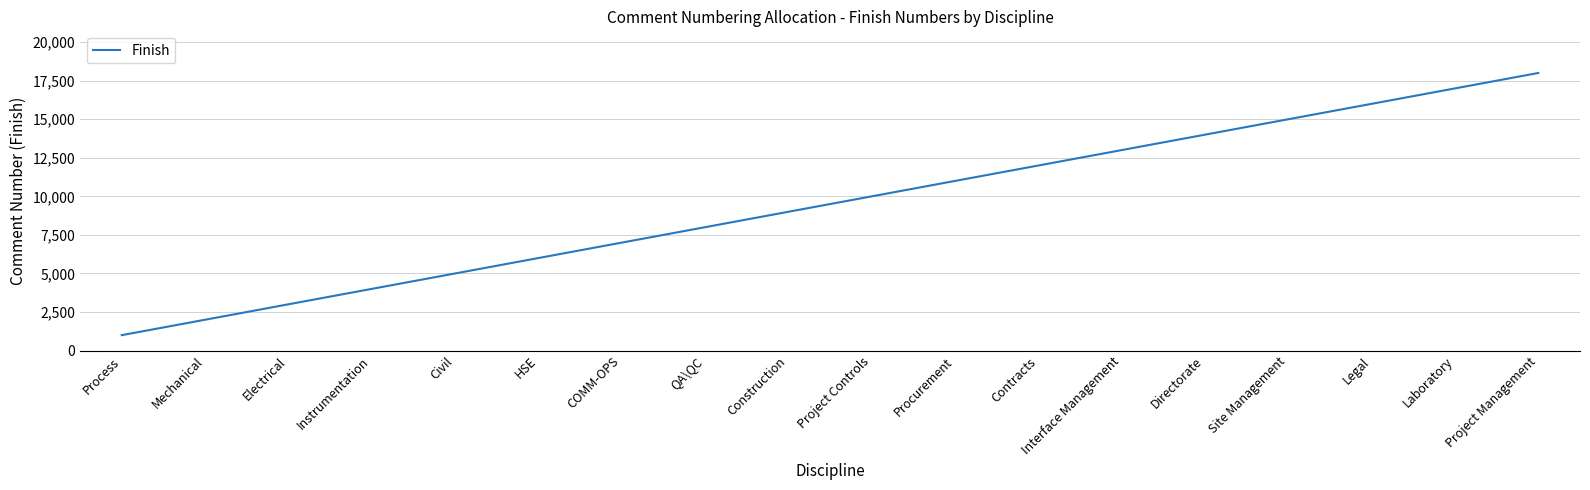

Is this an area chart (filled region under the line)?

No